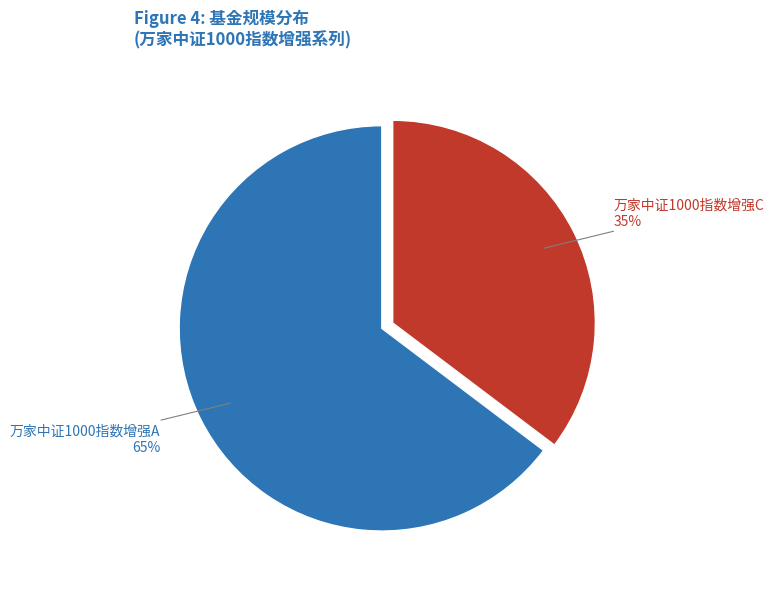

Is it true that 万家中证1000指数增强A is 65% of the pie?

True